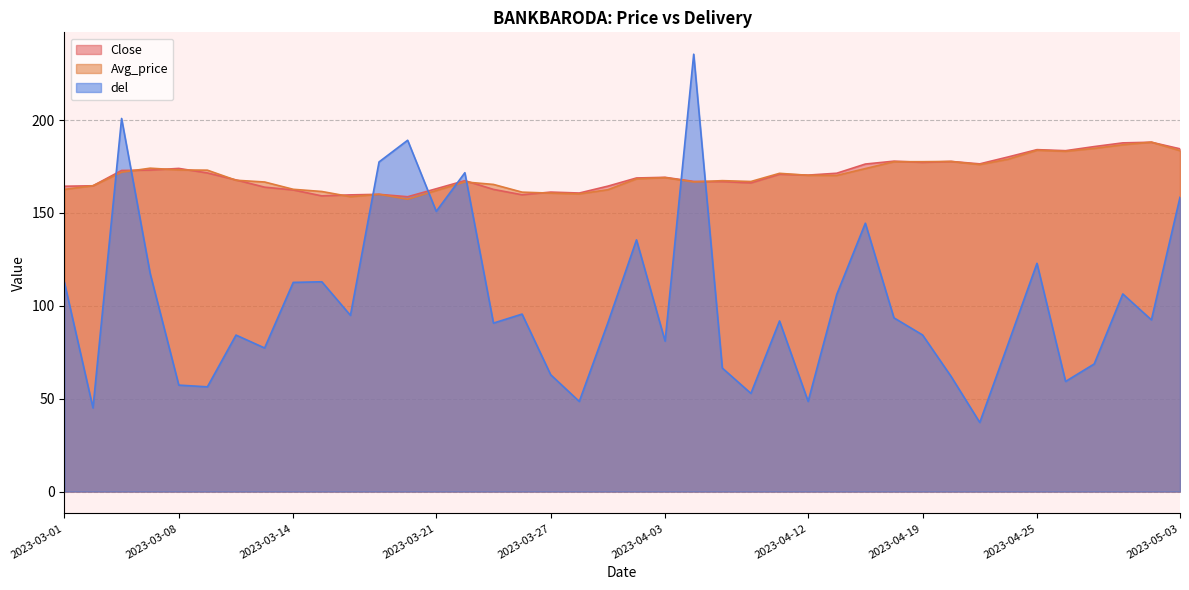

Reading left to right, what are all the values shown in this chart?

Close: 2023-03-01=164.4	2023-03-02=164.7	2023-03-03=172.9	2023-03-06=173.1	2023-03-08=174.0	2023-03-09=171.6	2023-03-10=167.8	2023-03-13=163.9	2023-03-14=162.4	2023-03-15=159.2	2023-03-16=159.8	2023-03-17=160.1	2023-03-20=158.8	2023-03-21=163.1	2023-03-22=167.4	2023-03-23=162.7	2023-03-24=159.8	2023-03-27=161.2	2023-03-28=160.8	2023-03-29=164.4	2023-03-31=168.8	2023-04-03=169.2	2023-04-05=167.0	2023-04-06=166.9	2023-04-10=166.2	2023-04-11=170.8	2023-04-12=170.4	2023-04-13=171.4	2023-04-17=176.3	2023-04-18=177.9	2023-04-19=177.2	2023-04-20=177.8	2023-04-21=176.4	2023-04-24=180.2	2023-04-25=184.1	2023-04-26=183.6	2023-04-27=185.8	2023-04-28=187.8	2023-05-02=188.1	2023-05-03=184.6
Avg_price: 2023-03-01=162.7	2023-03-02=164.7	2023-03-03=171.9	2023-03-06=174.1	2023-03-08=173.2	2023-03-09=173.1	2023-03-10=167.6	2023-03-13=166.7	2023-03-14=162.8	2023-03-15=161.6	2023-03-16=158.8	2023-03-17=160.1	2023-03-20=157.4	2023-03-21=162.1	2023-03-22=166.7	2023-03-23=165.4	2023-03-24=161.2	2023-03-27=160.7	2023-03-28=160.3	2023-03-29=162.5	2023-03-31=168.4	2023-04-03=169.0	2023-04-05=166.7	2023-04-06=167.4	2023-04-10=166.9	2023-04-11=171.3	2023-04-12=170.3	2023-04-13=170.2	2023-04-17=173.9	2023-04-18=177.6	2023-04-19=177.6	2023-04-20=177.8	2023-04-21=176.1	2023-04-24=179.0	2023-04-25=183.8	2023-04-26=183.2	2023-04-27=184.8	2023-04-28=186.7	2023-05-02=188.2	2023-05-03=183.5
del: 2023-03-01=112.7	2023-03-02=45.1	2023-03-03=200.9	2023-03-06=117.4	2023-03-08=57.3	2023-03-09=56.4	2023-03-10=84.3	2023-03-13=77.3	2023-03-14=112.6	2023-03-15=113.0	2023-03-16=94.9	2023-03-17=177.5	2023-03-20=189.2	2023-03-21=150.9	2023-03-22=171.7	2023-03-23=90.7	2023-03-24=95.6	2023-03-27=62.9	2023-03-28=48.5	2023-03-29=90.9	2023-03-31=135.5	2023-04-03=81.0	2023-04-05=235.5	2023-04-06=66.5	2023-04-10=52.9	2023-04-11=91.9	2023-04-12=48.6	2023-04-13=106.1	2023-04-17=144.5	2023-04-18=93.5	2023-04-19=84.3	2023-04-20=61.9	2023-04-21=37.2	2023-04-24=79.9	2023-04-25=122.9	2023-04-26=59.3	2023-04-27=68.7	2023-04-28=106.4	2023-05-02=92.5	2023-05-03=158.4